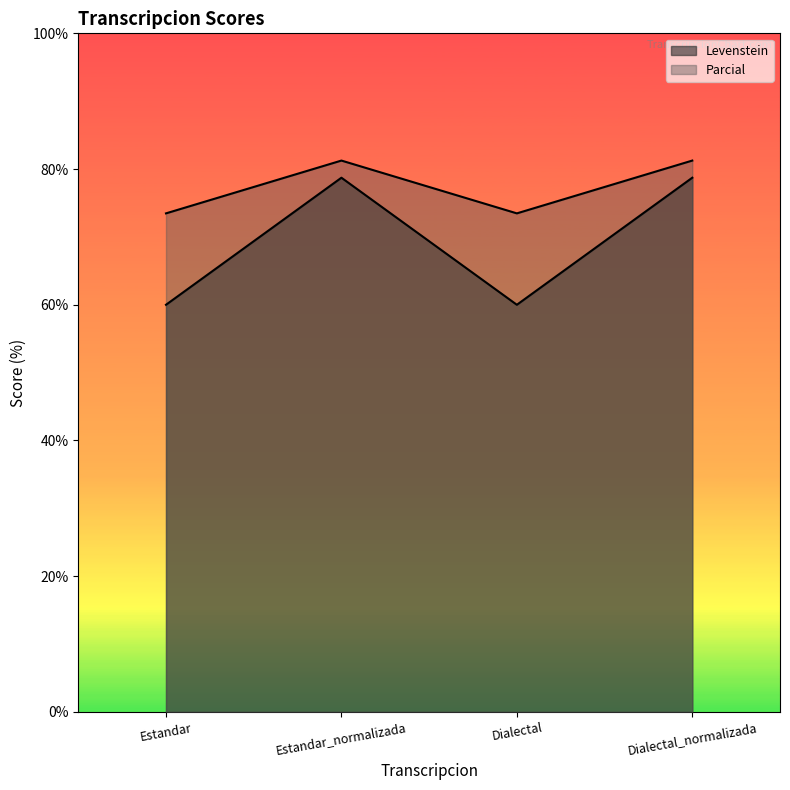

What is the difference between the highest and lowest values at Dialectal_normalizada?

2.5